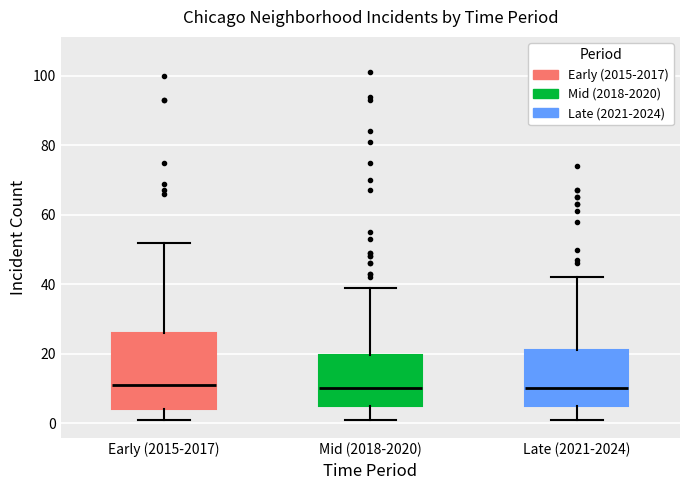

Reading left to right, read every box against the y-axis: the position of its median line, the range the box covers, and the ends of its whiskers. The values are not printed on the chart, so give them approximately, as read against the axis.

Early (2015-2017): median 12, box 4 to 26, whiskers 2 to 52
Mid (2018-2020): median 10, box 6 to 20, whiskers 2 to 40
Late (2021-2024): median 10, box 6 to 22, whiskers 2 to 42